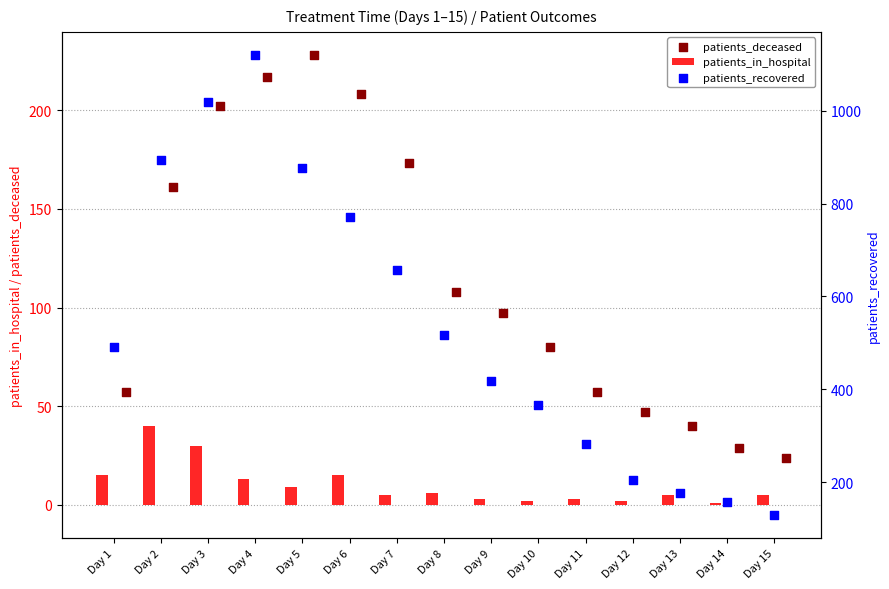

Is the value of patients_recovered at Day 10 greater than the value of patients_in_hospital at Day 5?

Yes